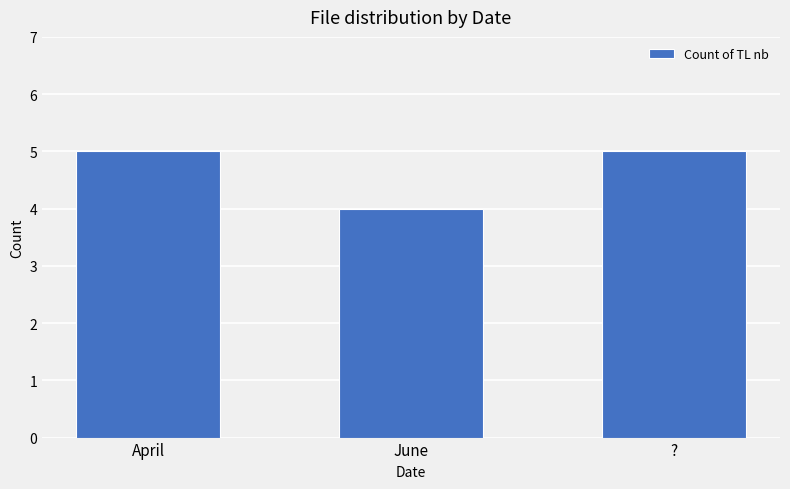

What is the difference between the maximum and minimum values?

1